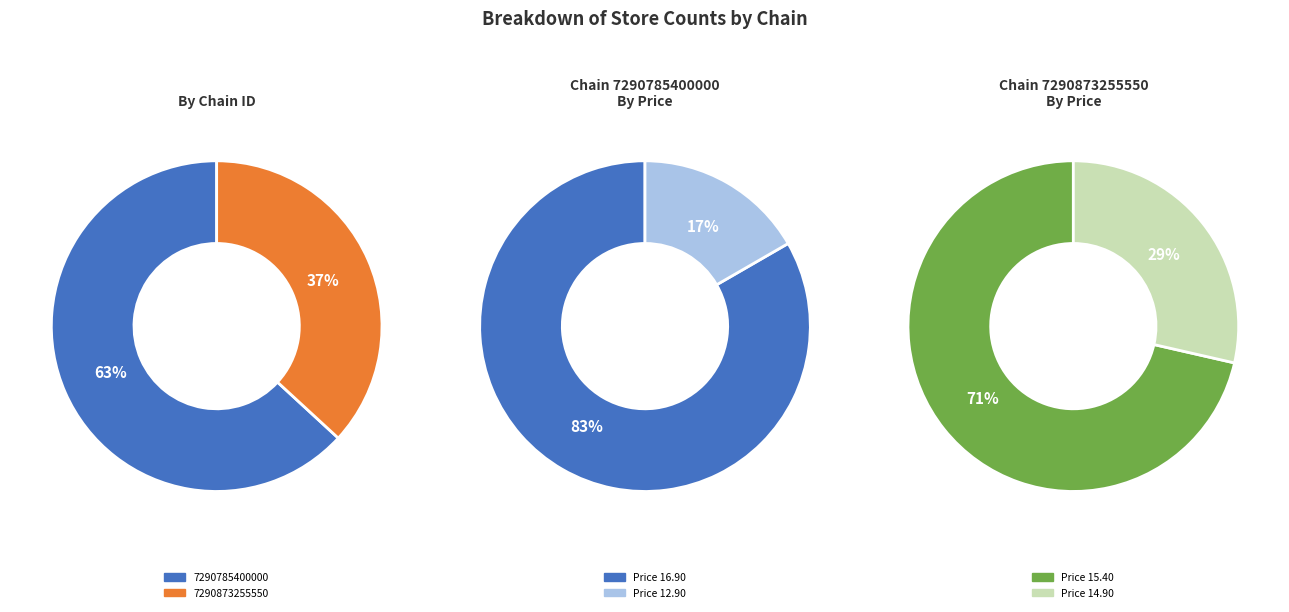

Which slice represents more than half of the pie?

7290785400000